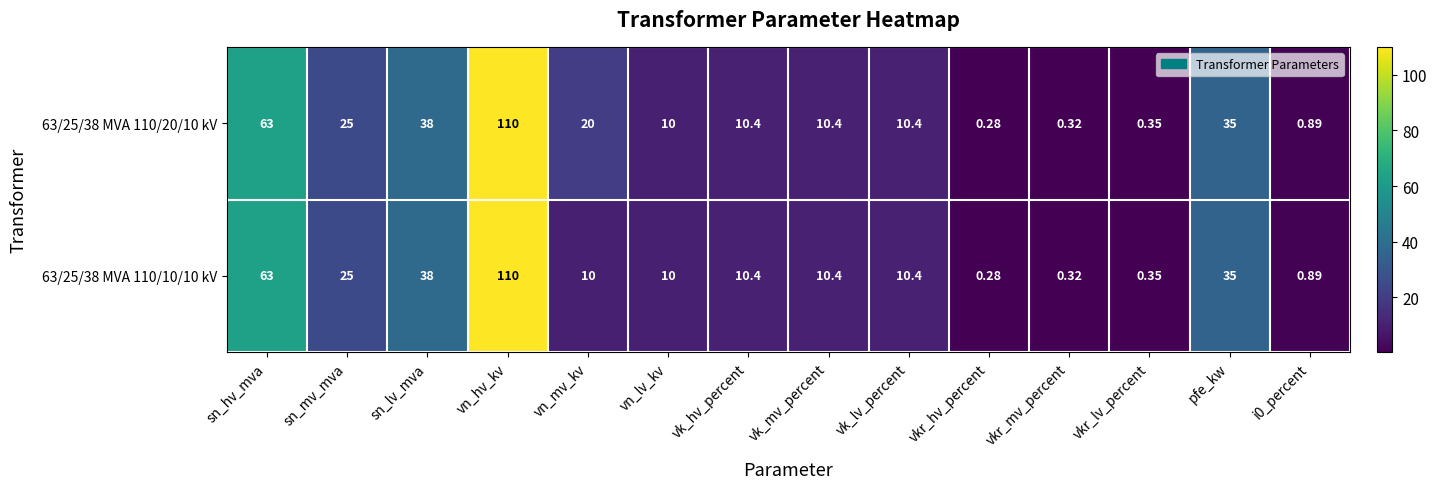

Which series has the largest total across all categories?

63/25/38 MVA 110/20/10 kV